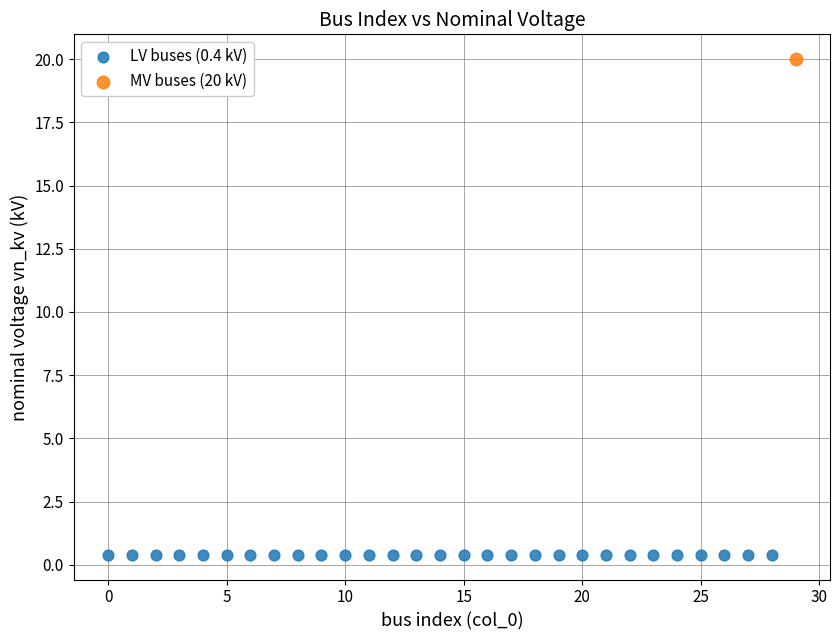

Which series contains the highest Y value?

MV buses (20 kV)